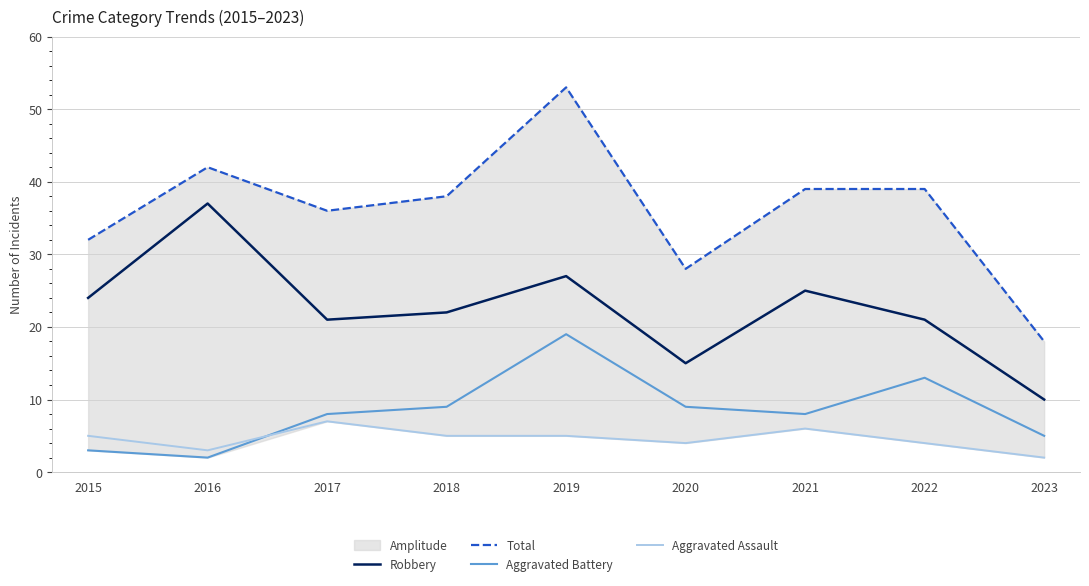

List the series in order of their peak value, lowest first.

Aggravated Assault, Aggravated Battery, Robbery, Total